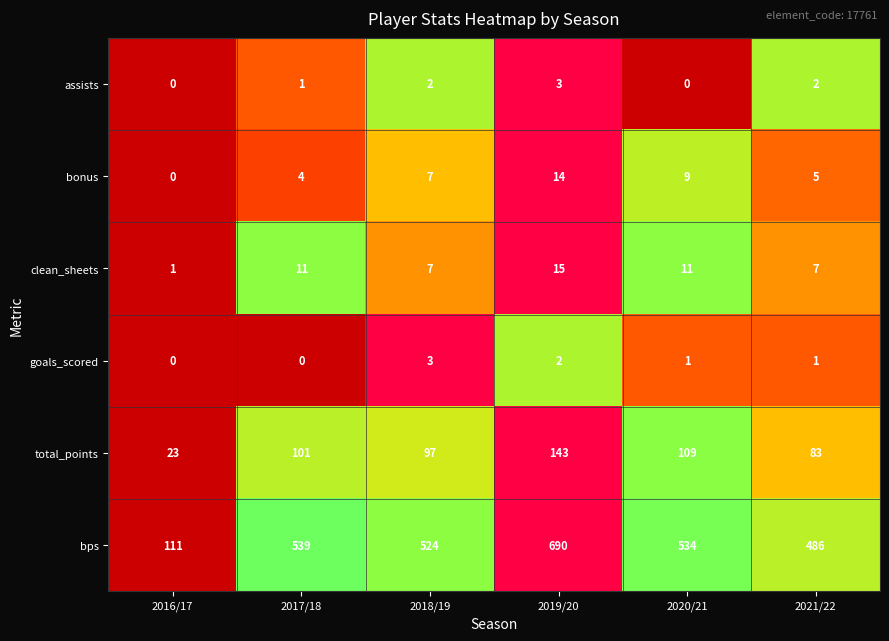

What is the average value of the total_points series?

93